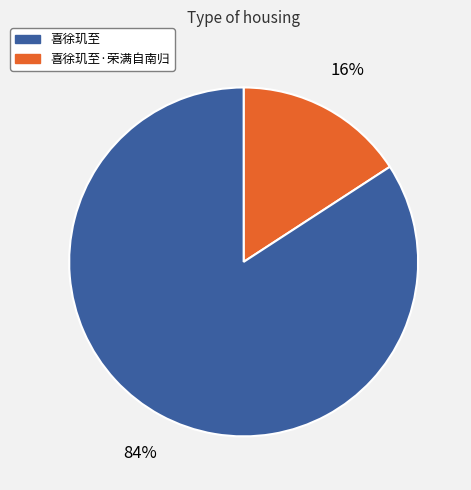

To the nearest percent, what is the difference between the largest and smallest slice percentages?

68%